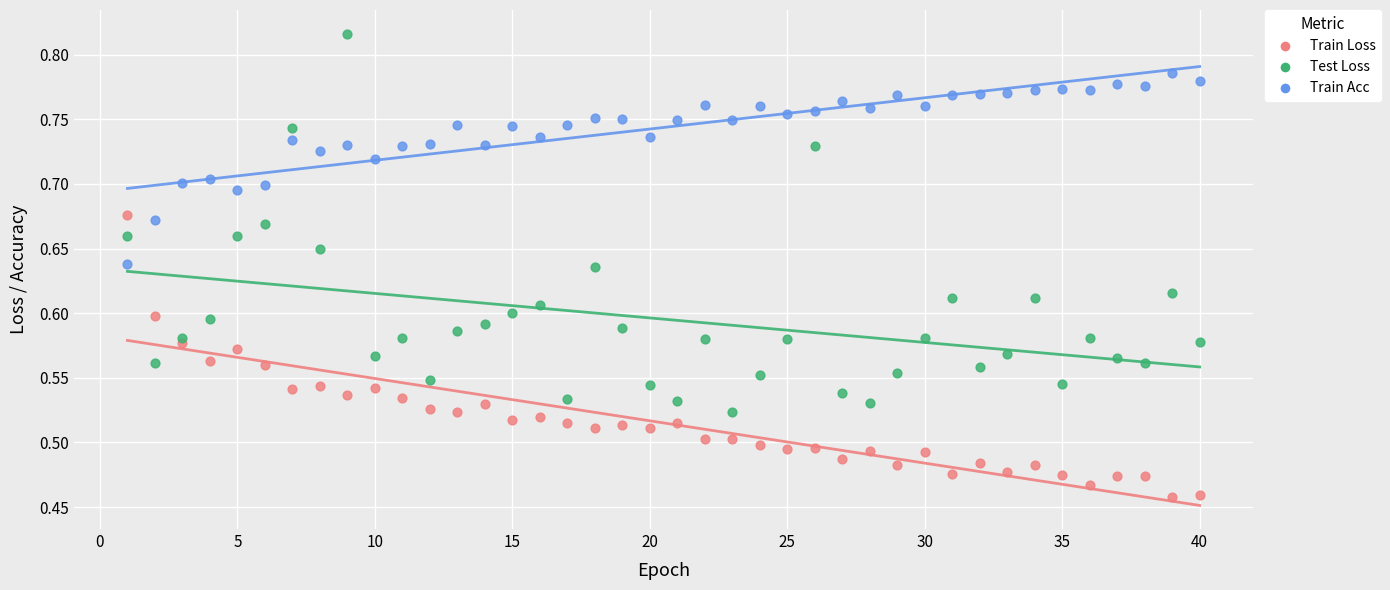

Which series has the widest spread of Y values?

Test Loss